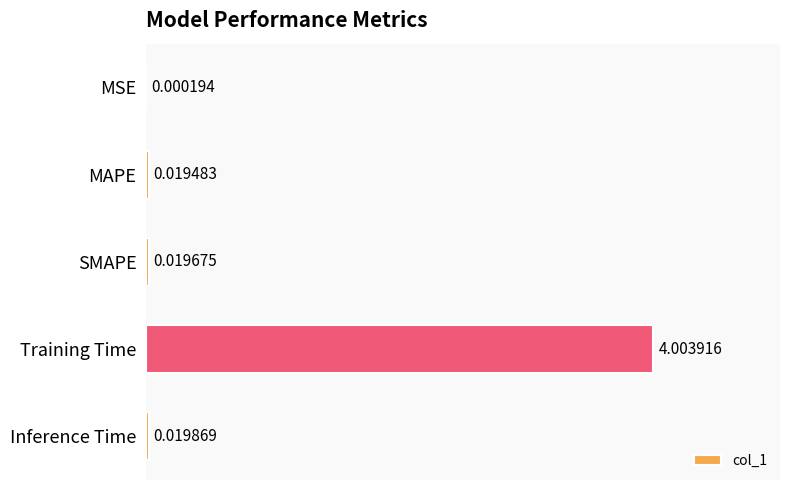

What is the sum of all values?

4.1